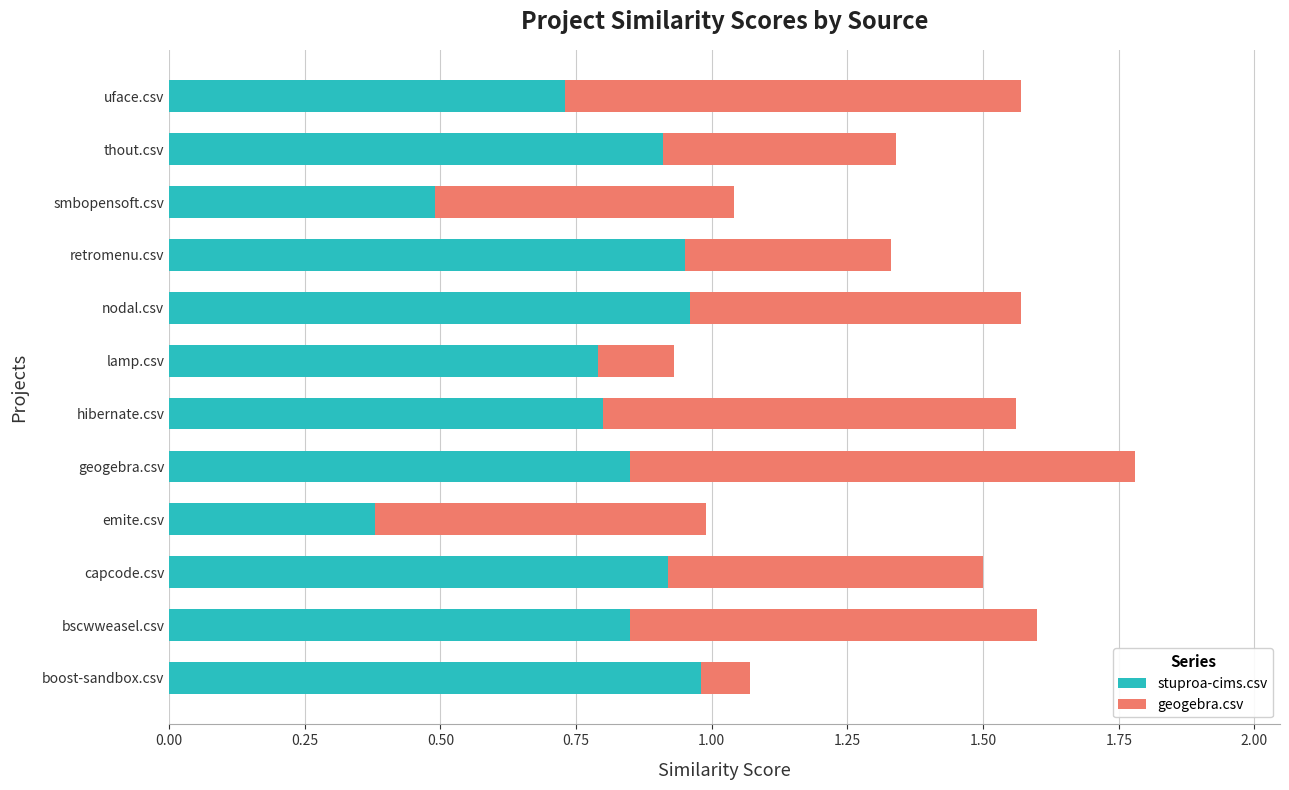

Where is stuproa-cims.csv nearest to the value 0?

emite.csv